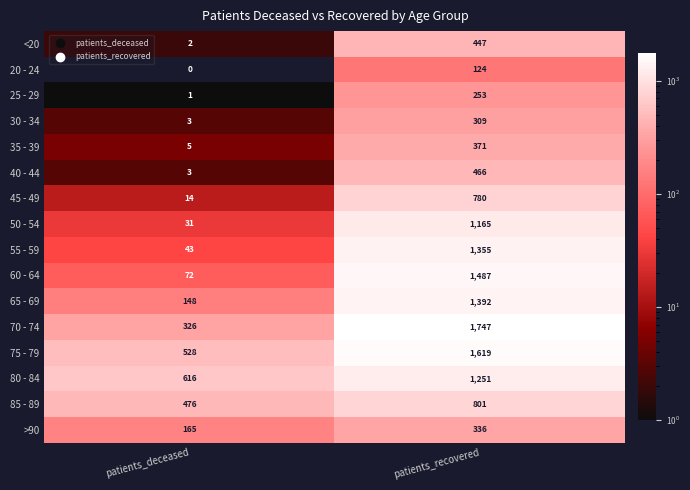

At patients_recovered, list the series in order from smallest to largest.

20 - 24, 25 - 29, 30 - 34, >90, 35 - 39, <20, 40 - 44, 45 - 49, 85 - 89, 50 - 54, 80 - 84, 55 - 59, 65 - 69, 60 - 64, 75 - 79, 70 - 74